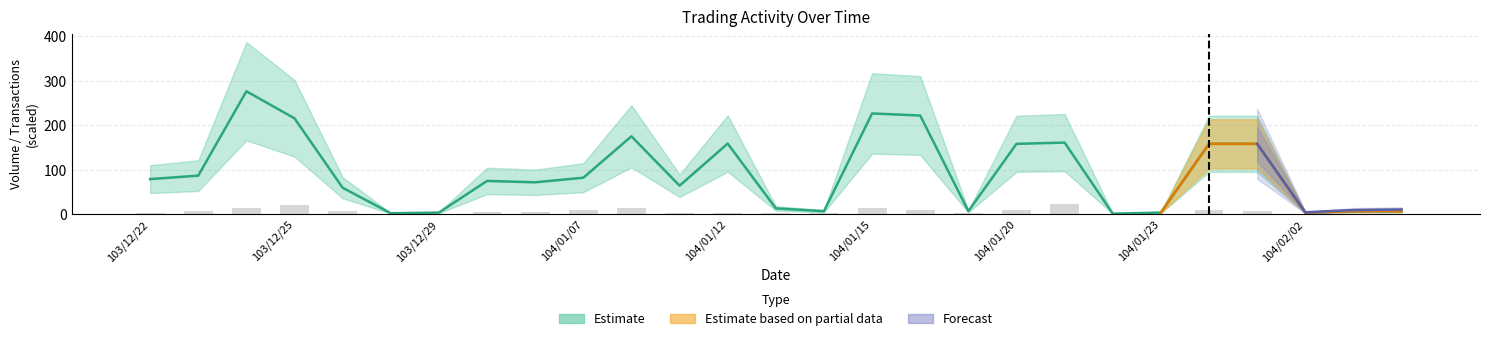

What is the difference between the Transactions values at 104/01/07 and 103/12/23?

3.0